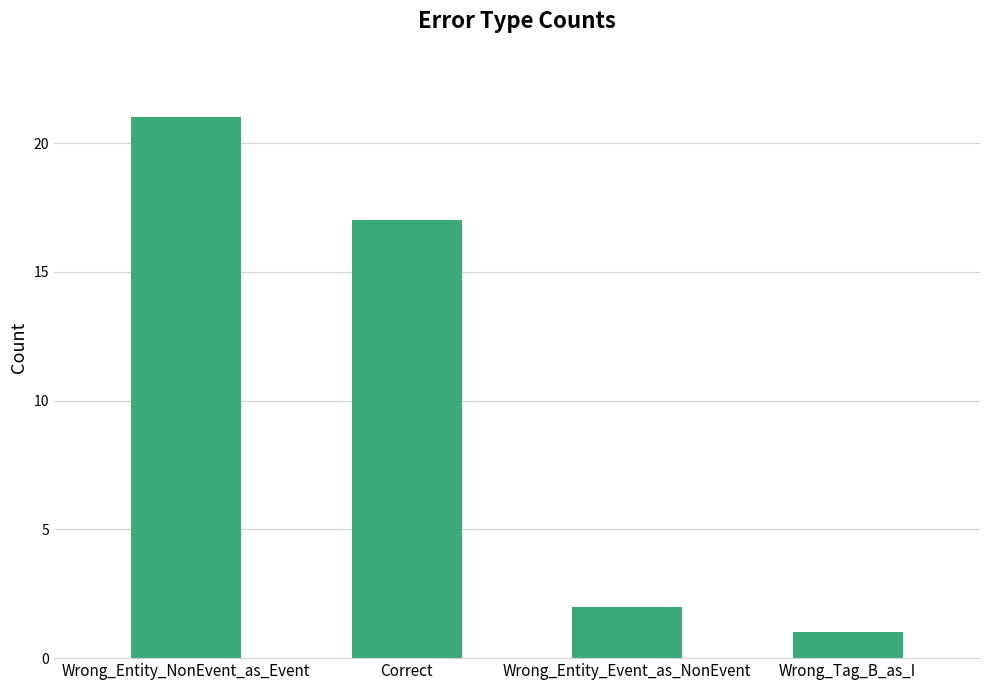

Does the chart contain any negative values?

No